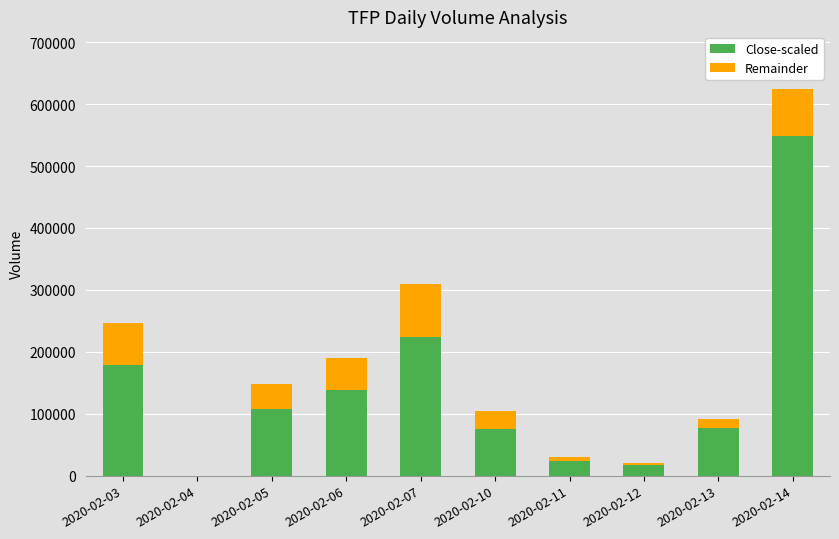

What is the sum of all Close-scaled values?

1388650.4